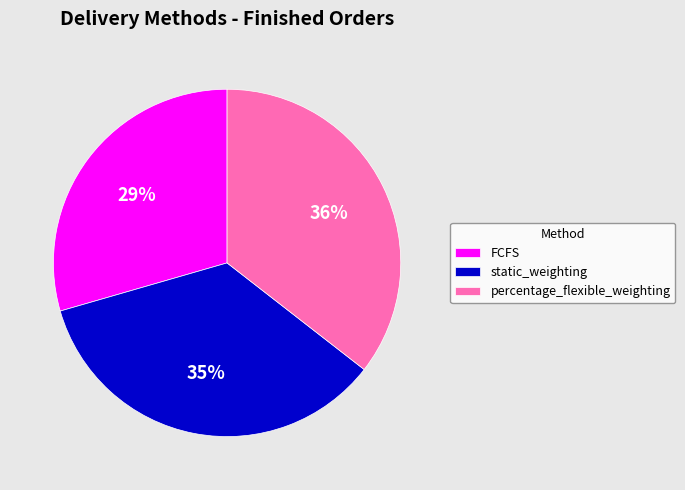

To the nearest percent, what is the difference between the static_weighting and FCFS slice percentages?

6%